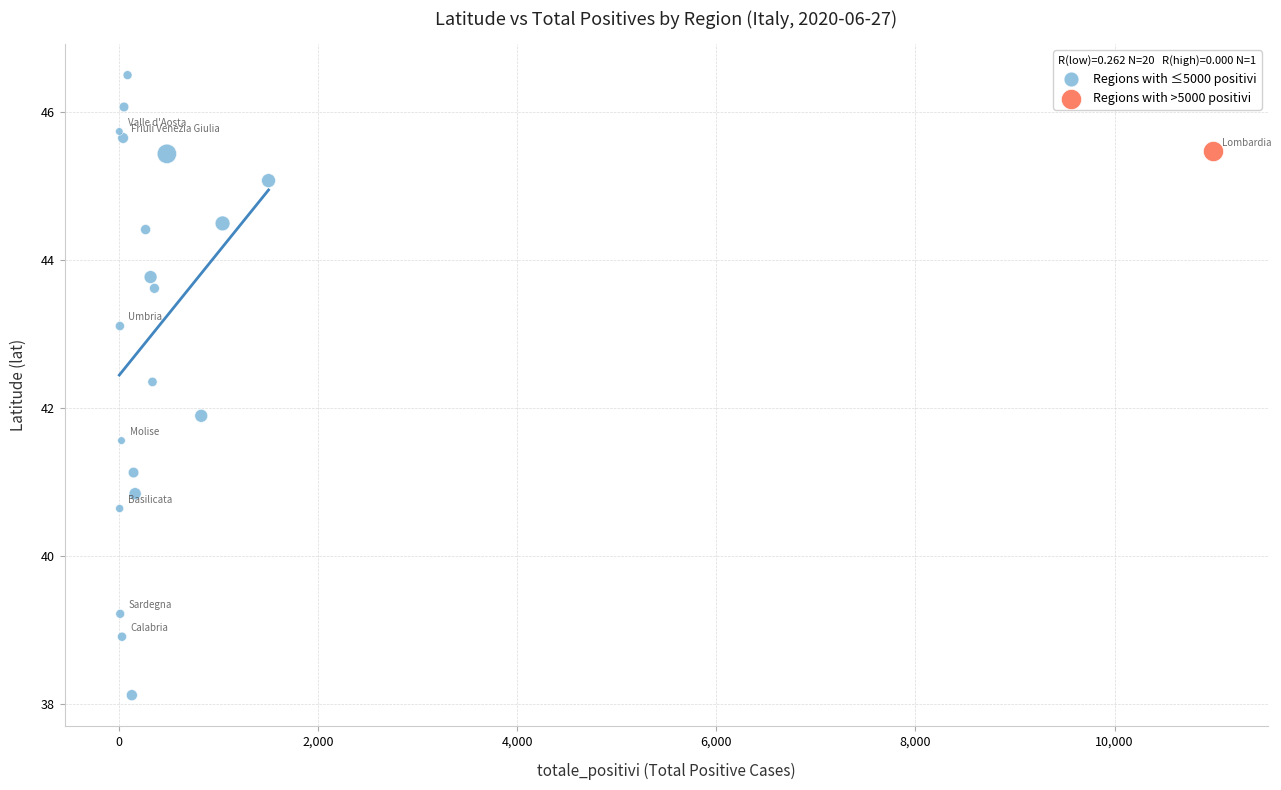

What are all the series names shown in the legend?

Regions with ≤5000 positivi, Regions with >5000 positivi